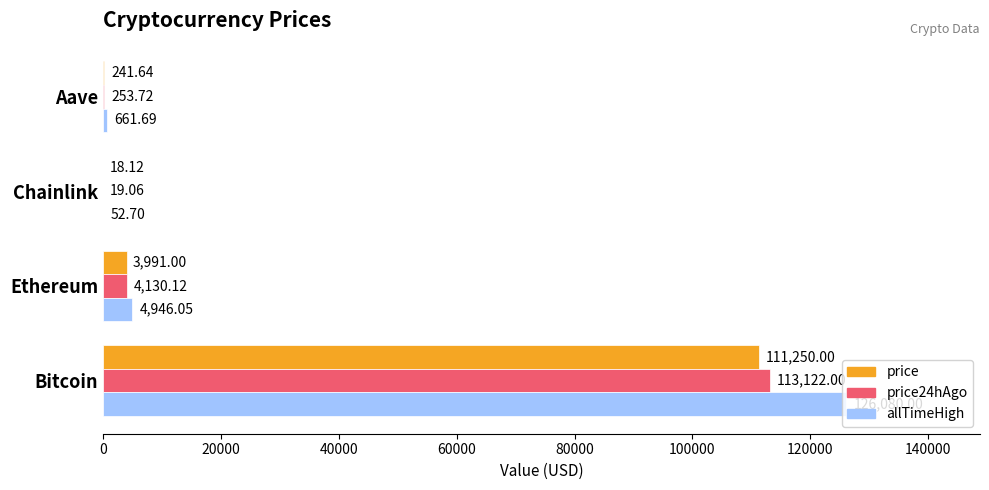

How many data points in allTimeHigh are above 4946?

2